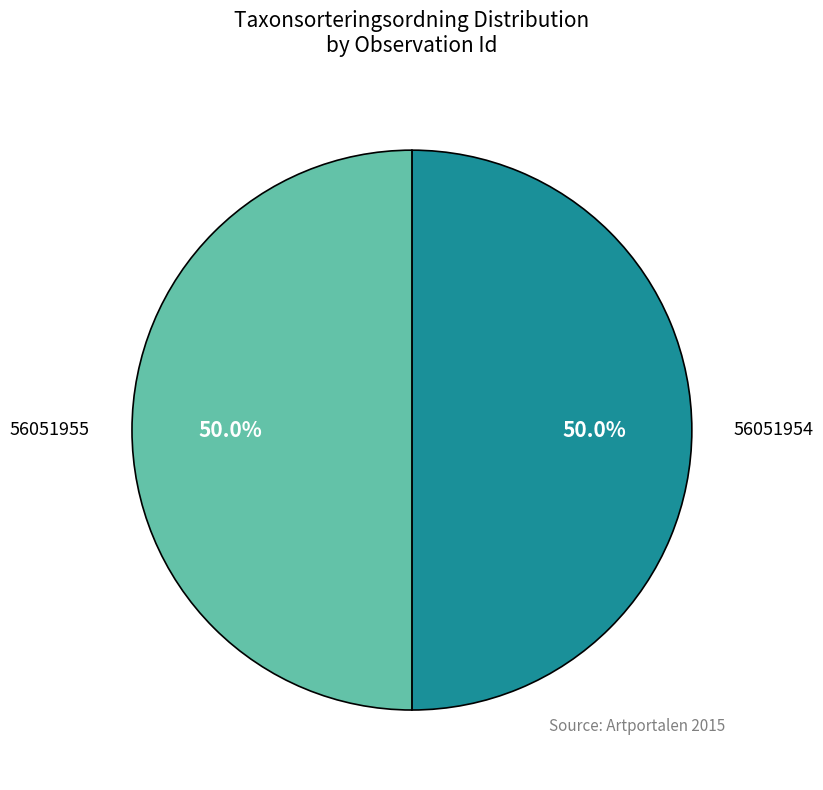

Approximately how many times larger is the value at 56051955 compared to 56051954?

1.0